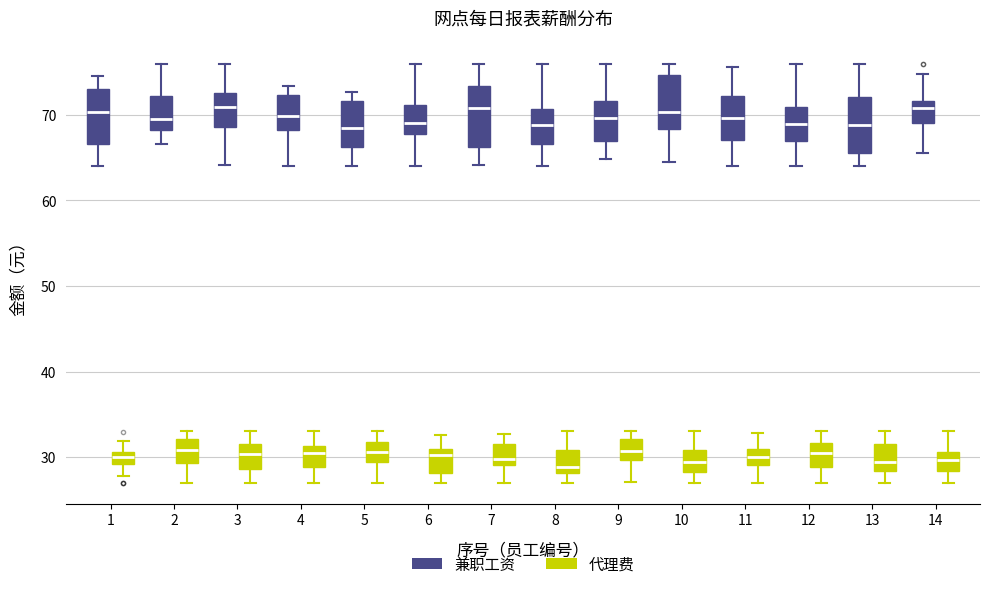

Where is the upper edge of the box for 14 (代理费) on the y-axis? The values are not printed on the chart, so give them approximately, as read against the axis.

31